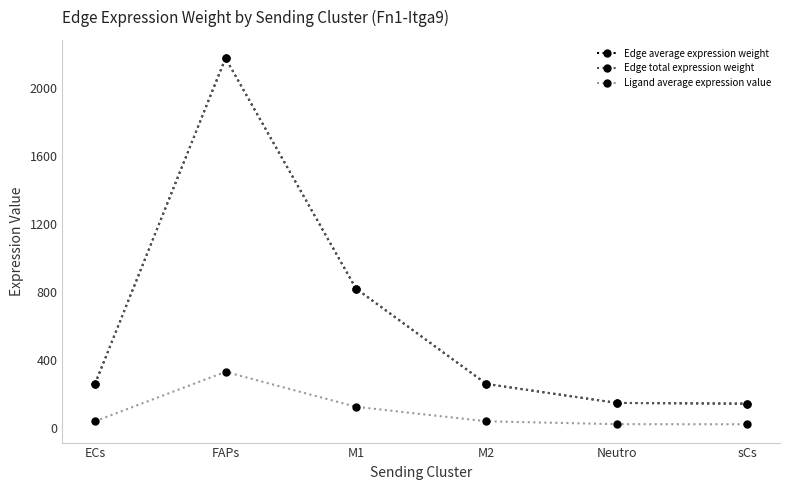

Reading left to right, transcribe all the data shown in this chart.

Edge average expression weight: 260.2	2178.5	821.3	259.2	147.5	143.0
Edge total expression weight: 260.2	2178.5	821.3	259.2	147.5	143.0
Ligand average expression value: 39.5	330.8	124.7	39.4	22.4	21.7